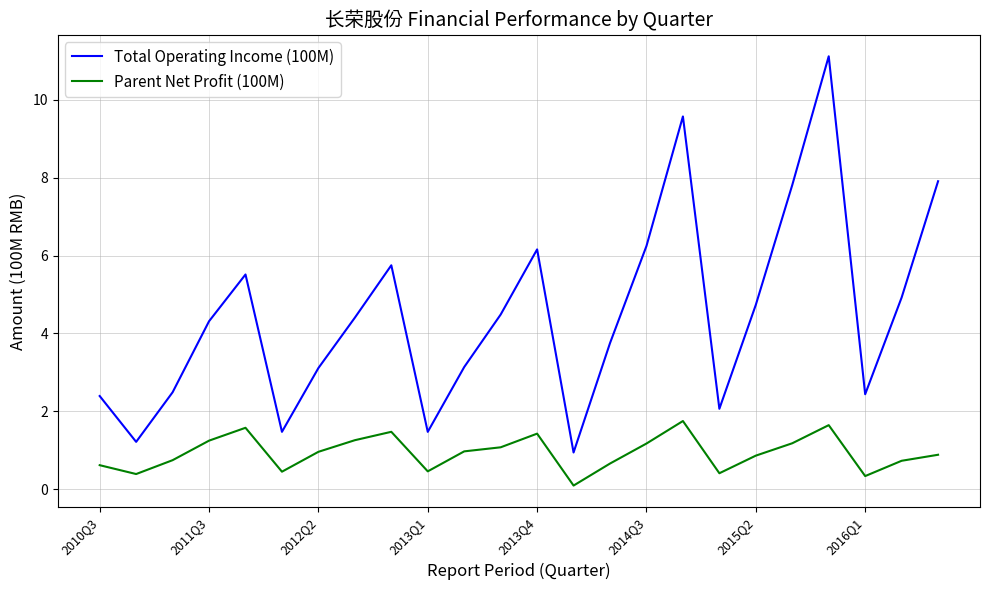

Which series has the largest total across all categories?

Total Operating Income (100M)